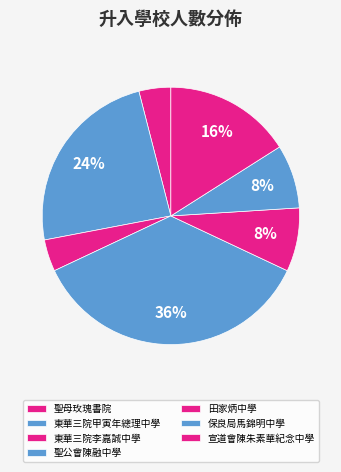

To the nearest percent, what is the combined percentage of 保良局馬錦明中學 and 田家炳中學?

16%